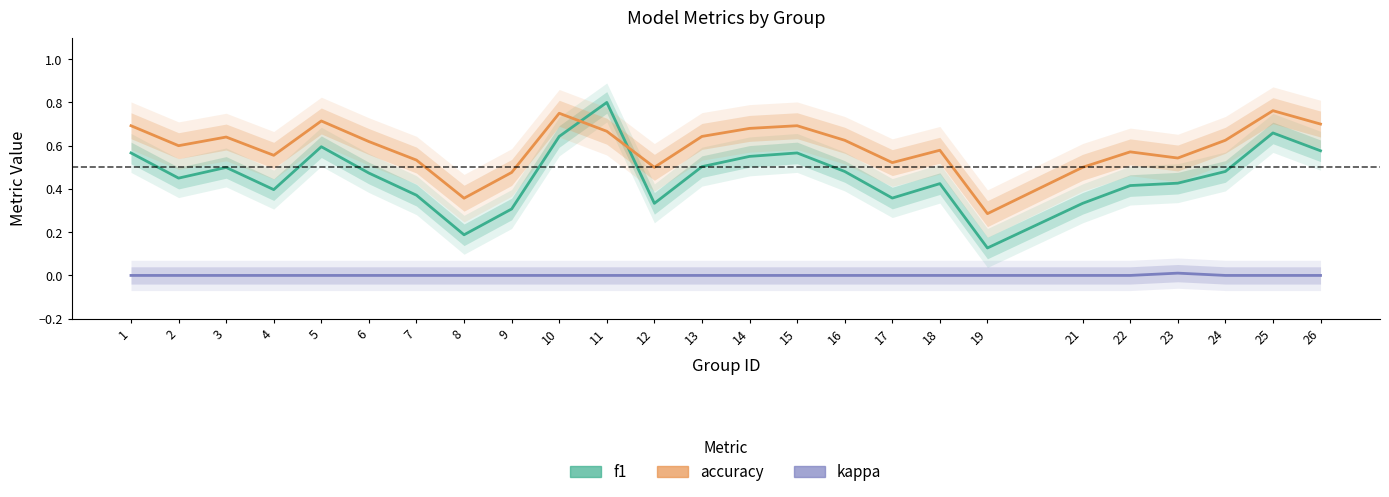

Which series has the largest total across all categories?

accuracy